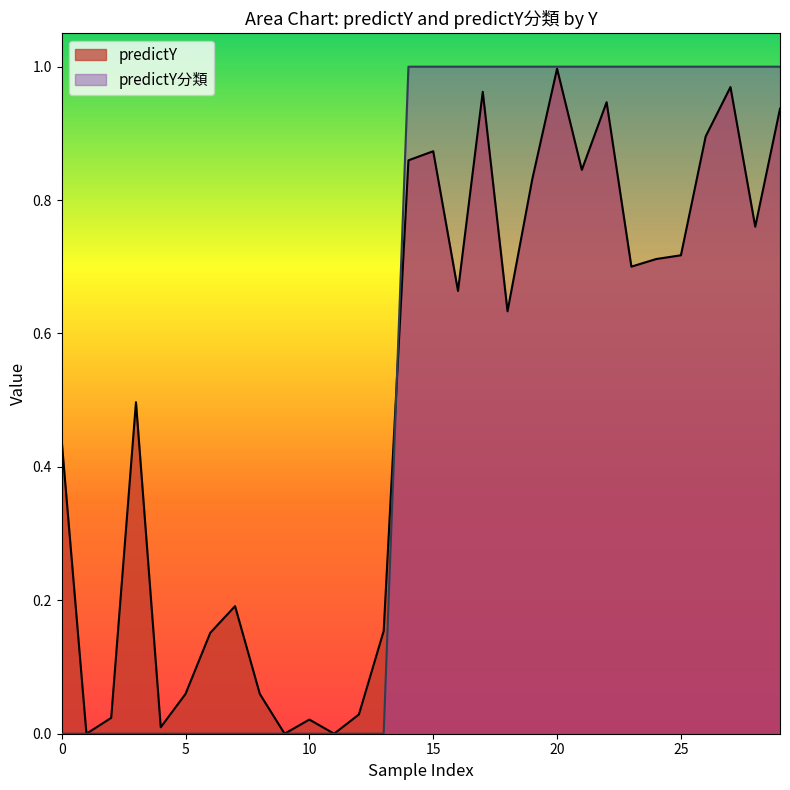

True or false: predictY分類 has more than 1 points higher than both neighbors.

False